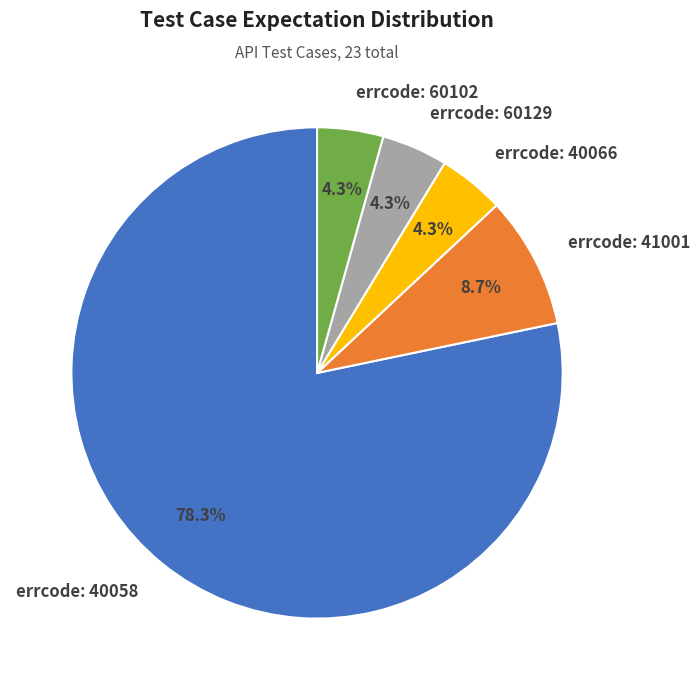

Count the number of slices in the pie.

5